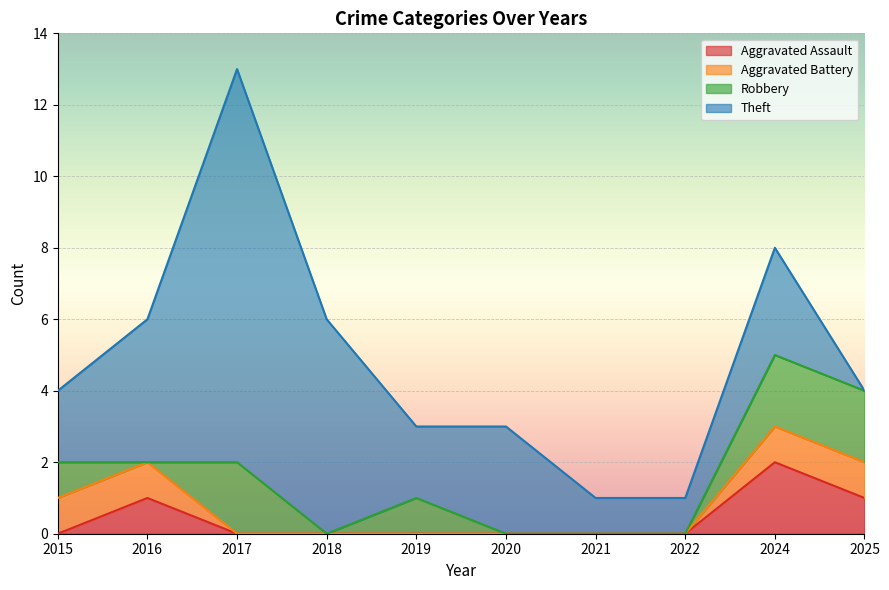

True or false: Robbery and Aggravated Assault cross at least once.

True